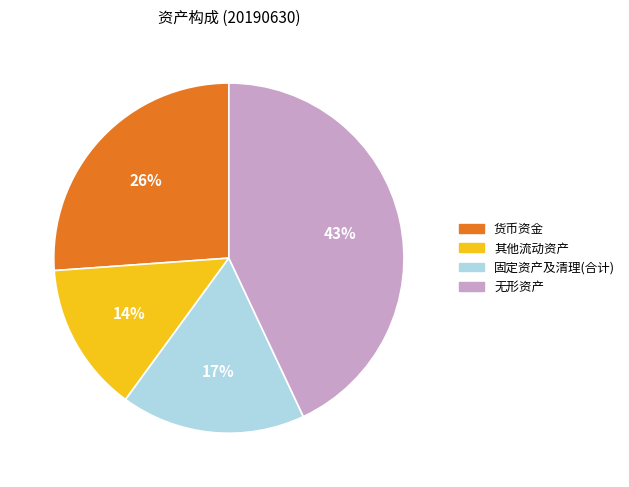

Which category has the smallest portion of the pie?

其他流动资产